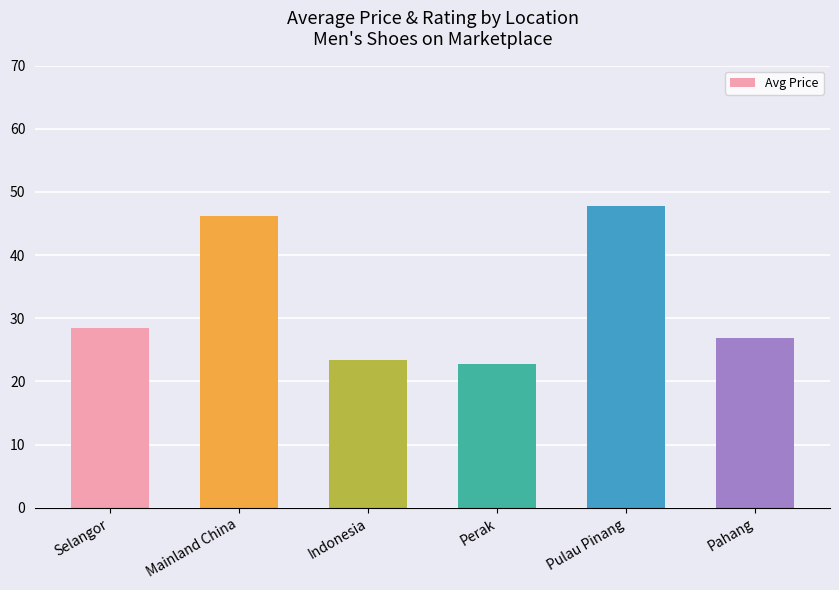

Reading right to left, extract all data points from this chart.

Pahang=26.9	Pulau Pinang=47.8	Perak=22.8	Indonesia=23.4	Mainland China=46.2	Selangor=28.5